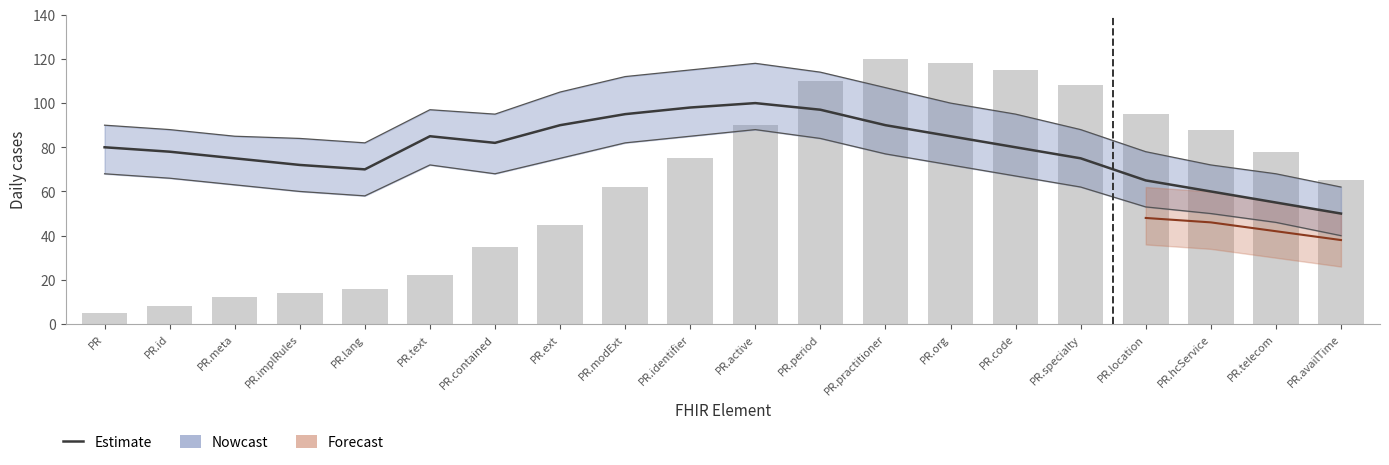

At which label is the value closest to 62?

PR.modExt